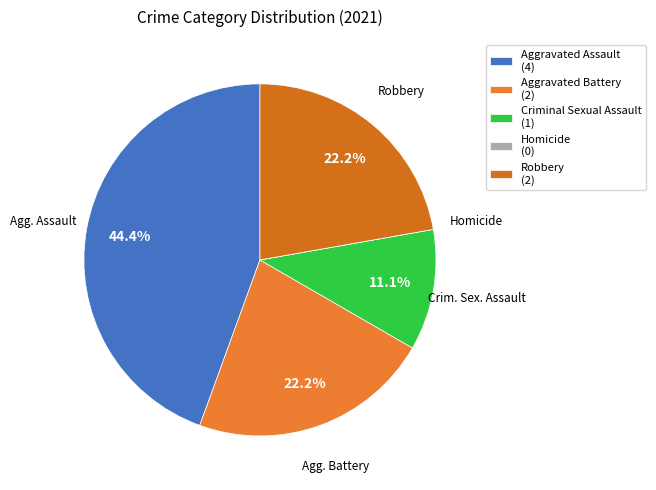

Does any single category account for the majority?

No